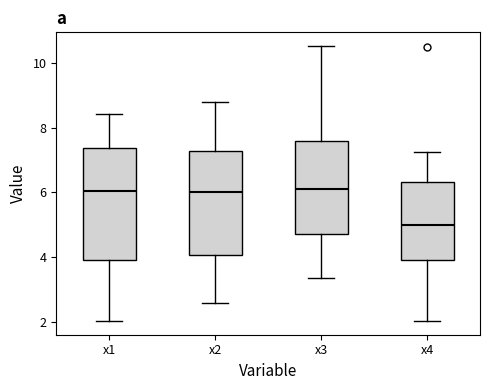

Where is the lower edge of the box for x4 on the y-axis? The values are not printed on the chart, so give them approximately, as read against the axis.

4.0